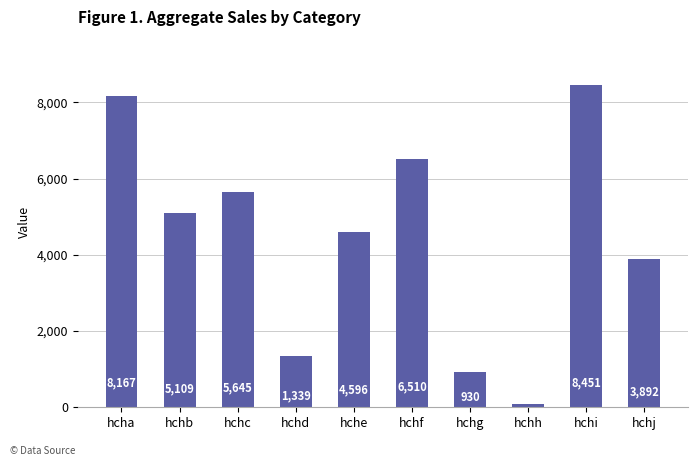

How many data points are less than 5109?

5